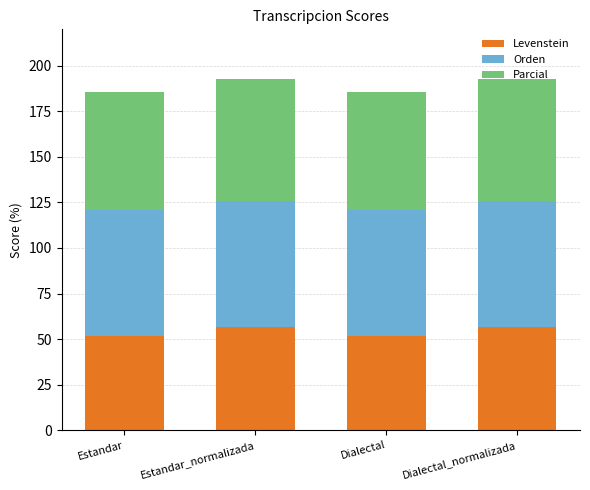

What is the total value across all series at Estandar?

185.9